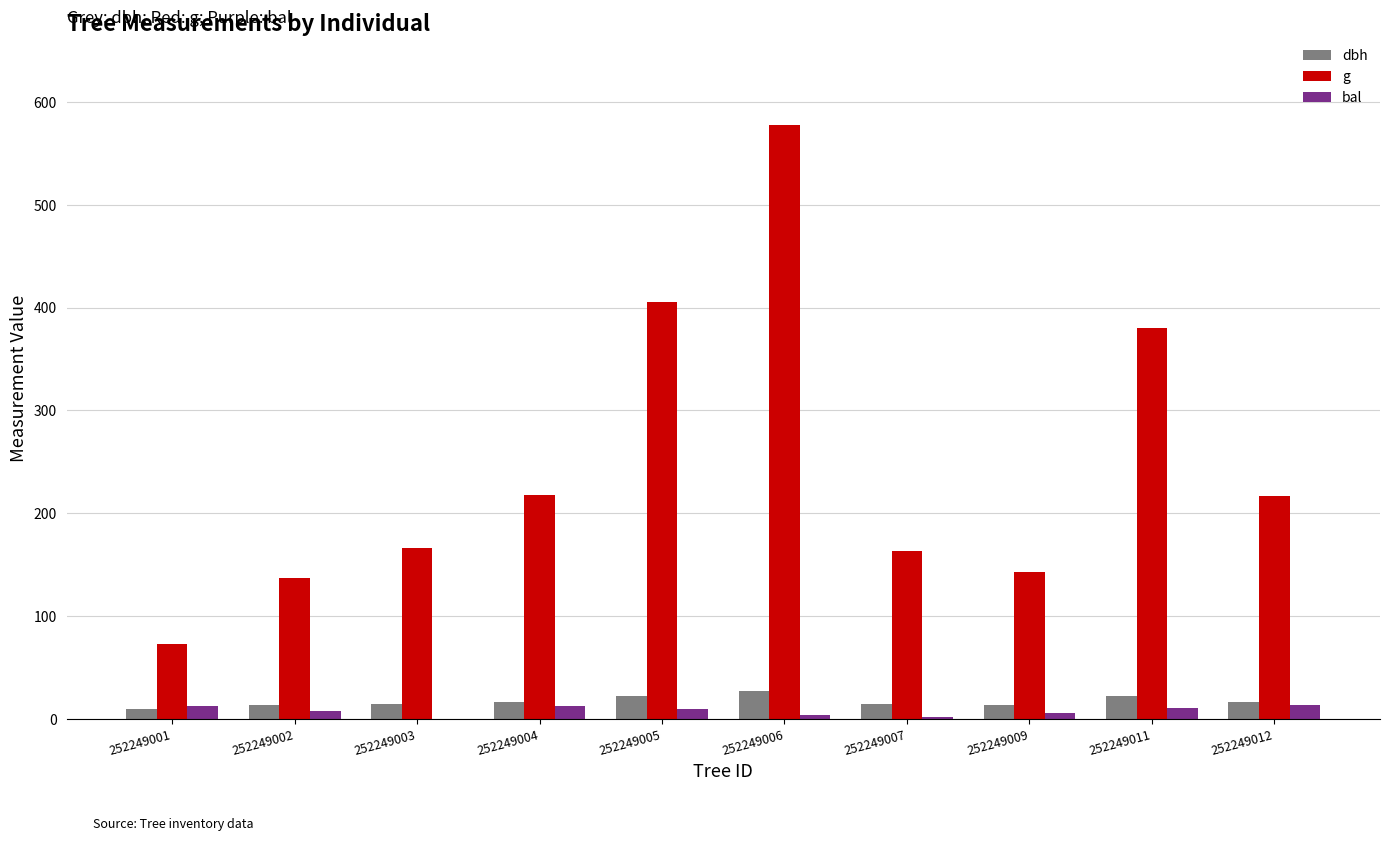

Which series has the largest range (max minus min)?

g